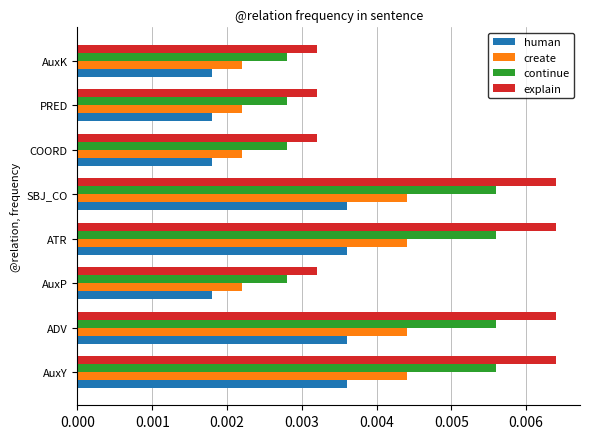

How many continue values are between 0 and 1?

8